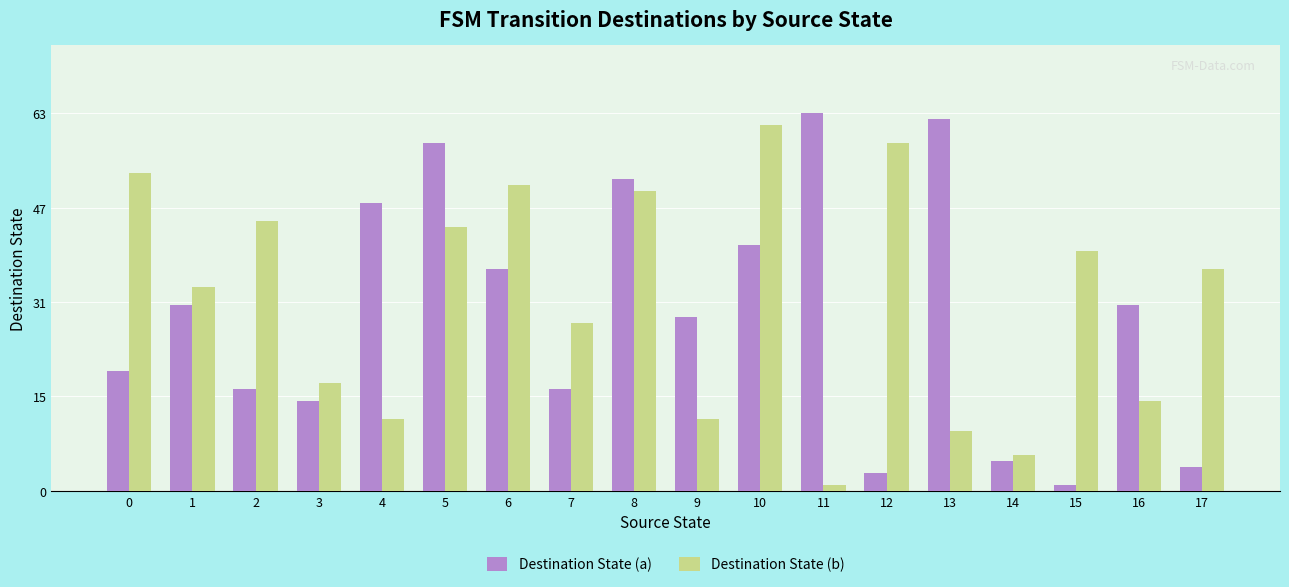

What are all the series names shown in the legend?

Destination State (a), Destination State (b)